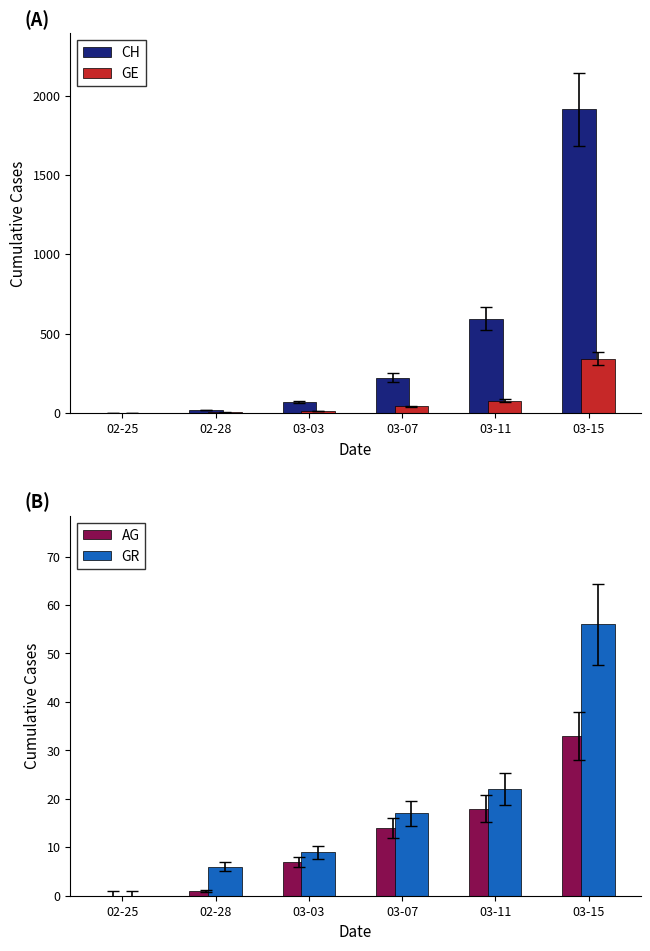

What is the label of the 2nd bar from the right?

03-11